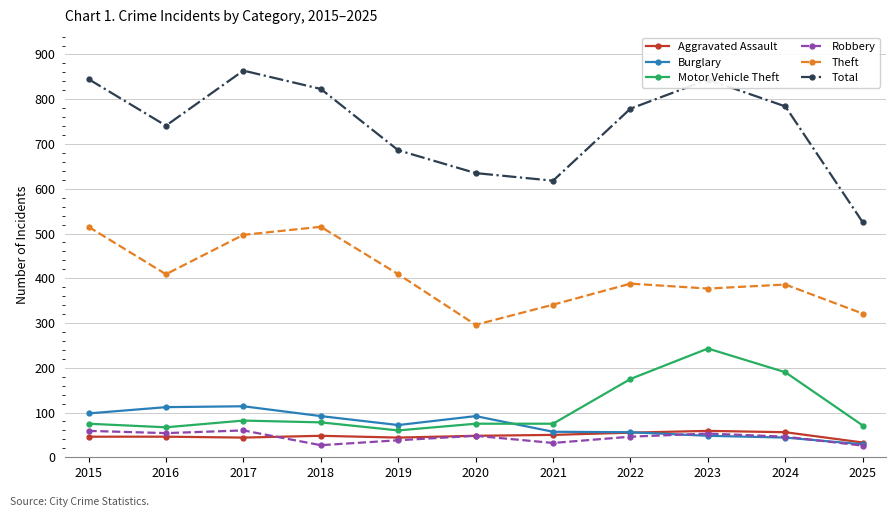

What are all the series names shown in the legend?

Aggravated Assault, Burglary, Motor Vehicle Theft, Robbery, Theft, Total